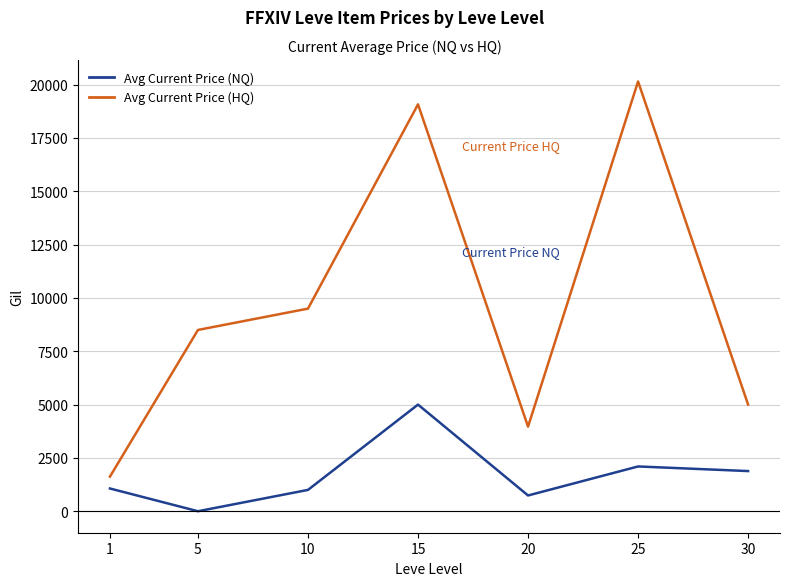

Count the number of data series in this chart.

2